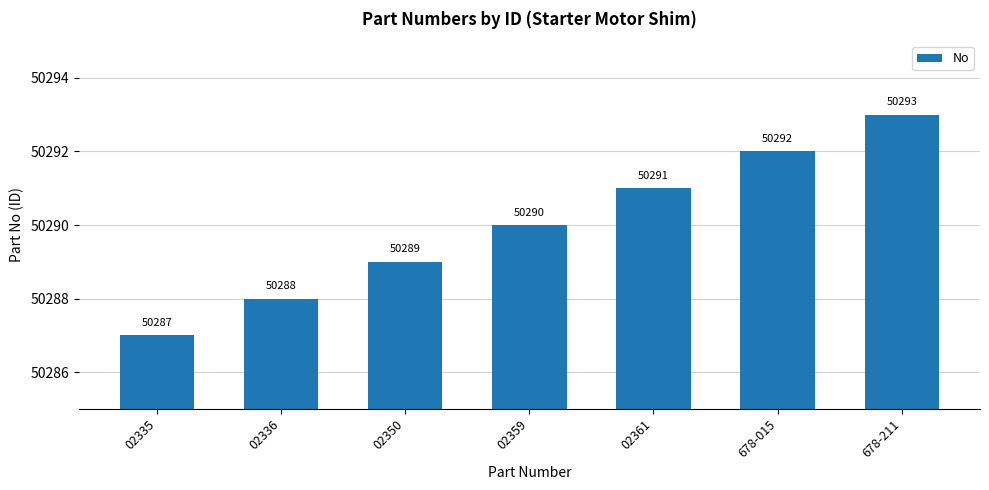

What is the change in value from 02336 to 02359?

+2